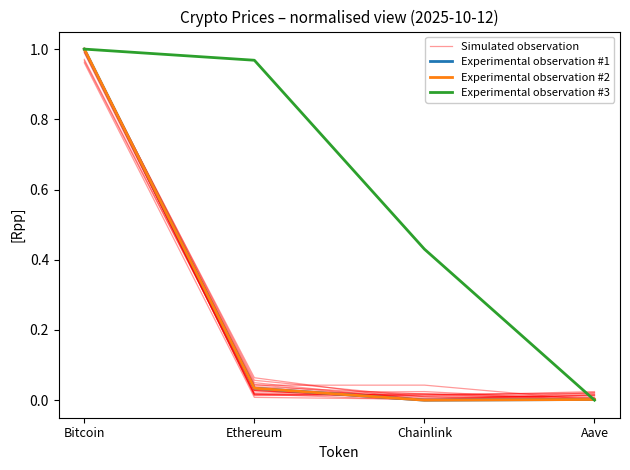

At which label does Experimental observation #2 reach its minimum?

Chainlink